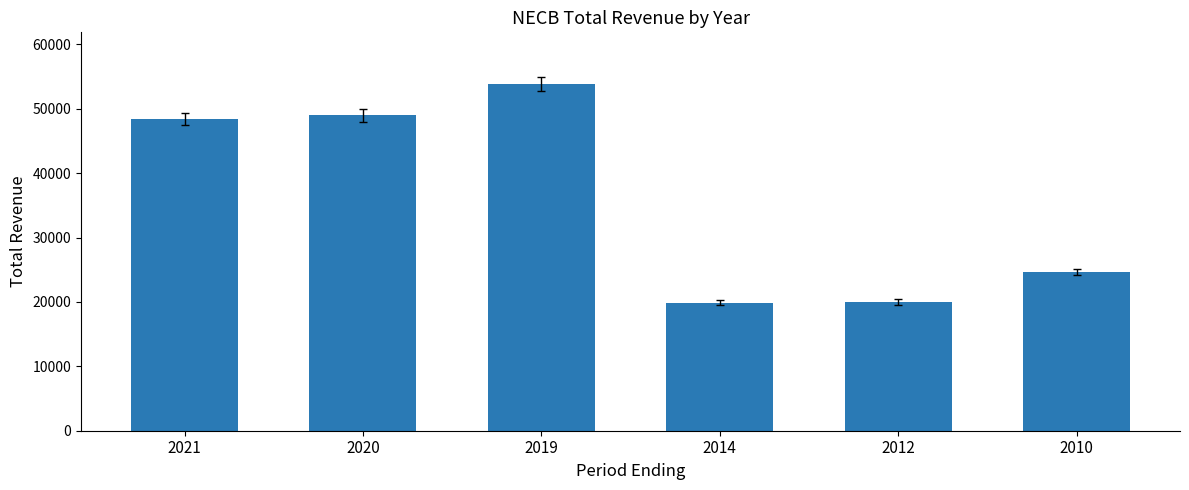

Between 2020 and 2021, which is larger?

2020